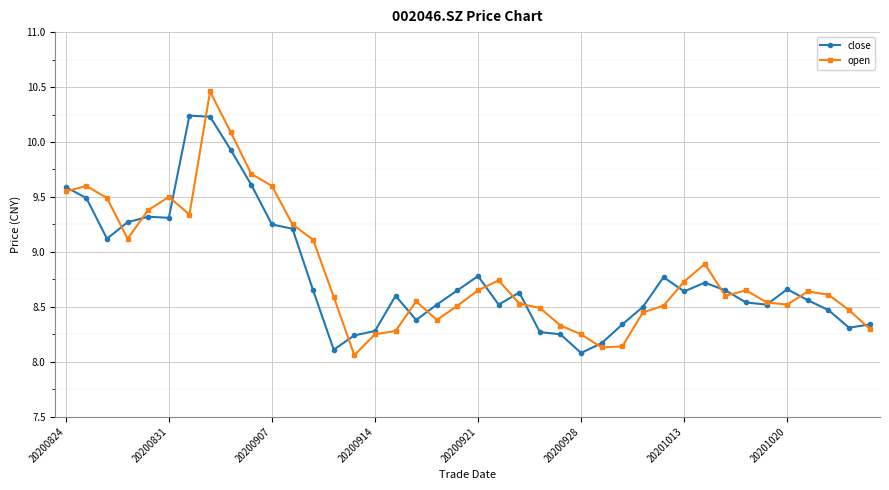

Rank the series by their maximum value, from highest to lowest.

open, close